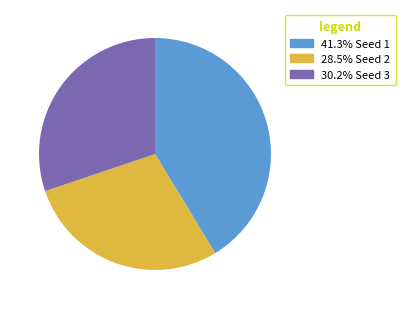

Is there a majority slice in this chart?

No